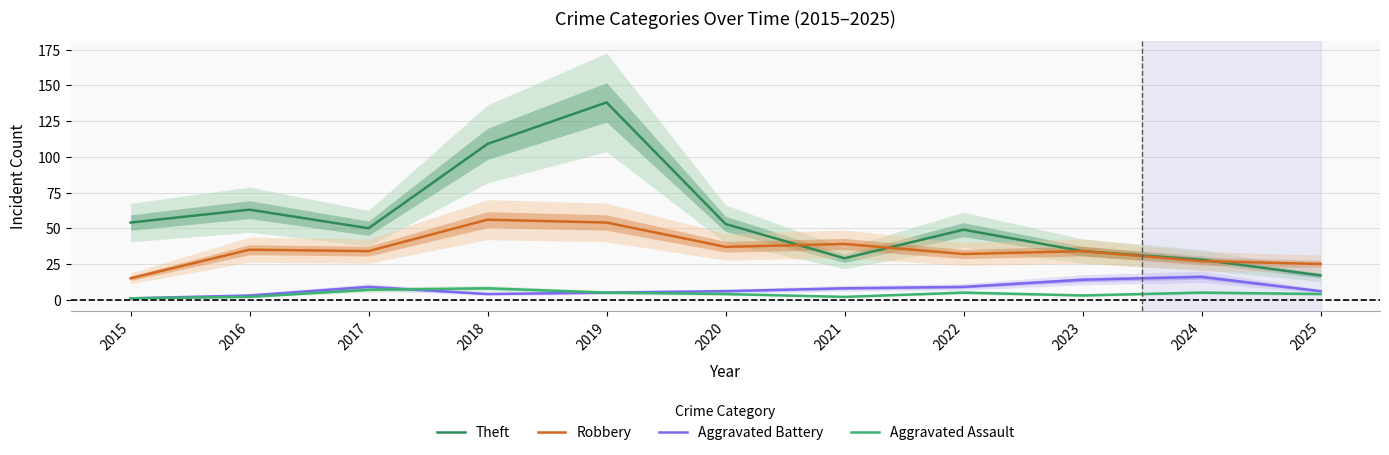

Which series has the largest range (max minus min)?

Theft